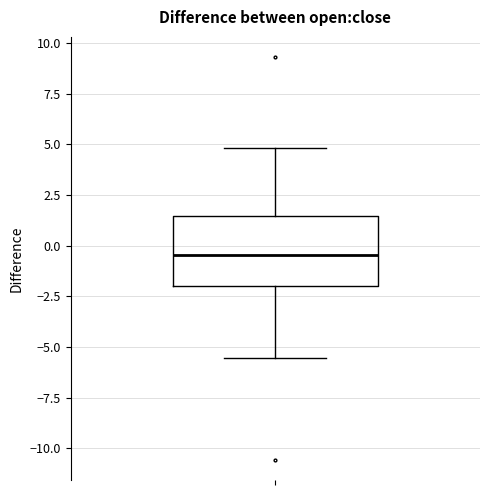

Read this box plot against the y-axis: the position of the median line, the range covered by the box, and the ends of both whiskers. The values are not printed on the chart, so give them approximately, as read against the axis.

median -0.5, box -2.0 to 1.5, whiskers -5.5 to 5.0